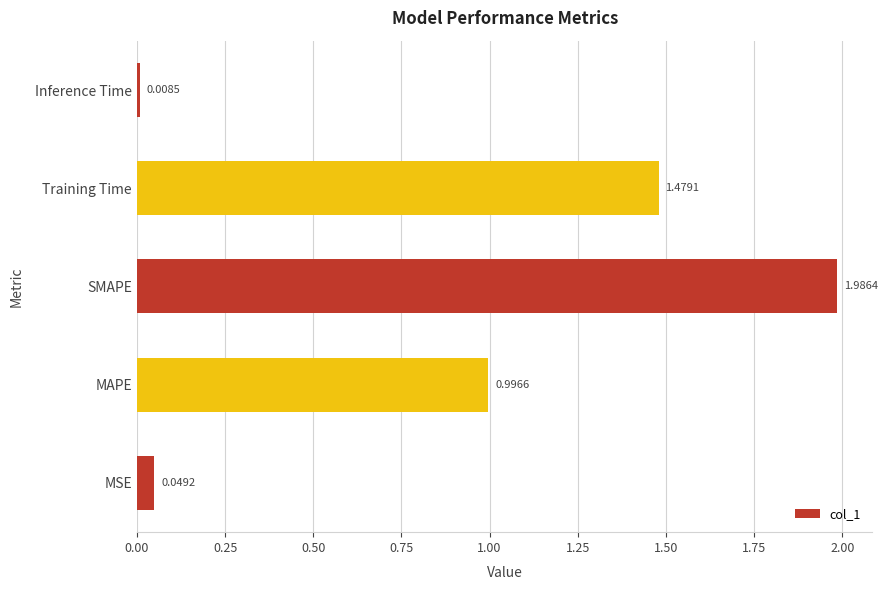

List the labels in order of value, largest first.

SMAPE, Training Time, MAPE, MSE, Inference Time